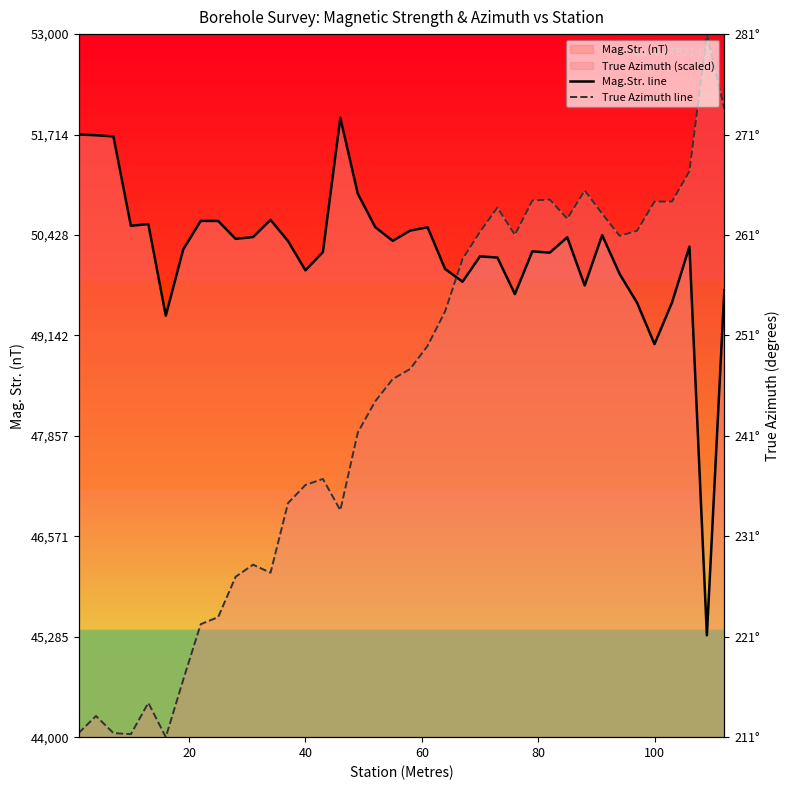

At how many categories does at least one series exceed 50544?

21